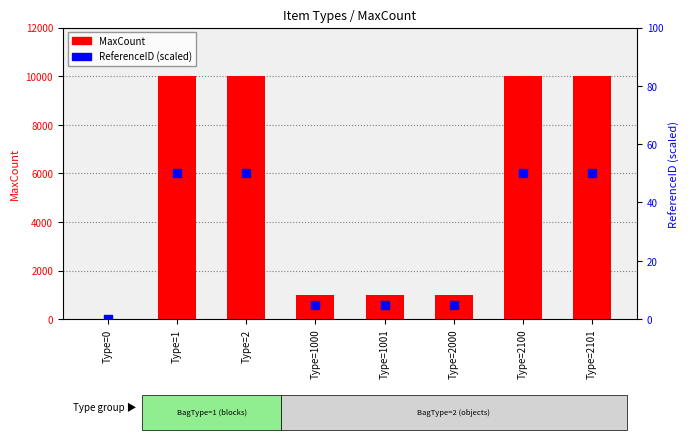

Which series reaches the minimum Y coordinate?

ReferenceID (scaled)